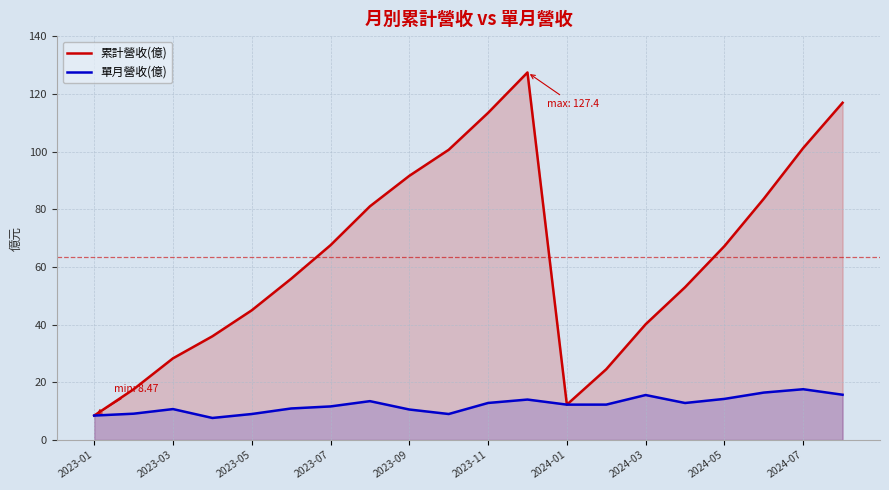

True or false: 累計營收(億) and 單月營收(億) intersect in this chart.

False